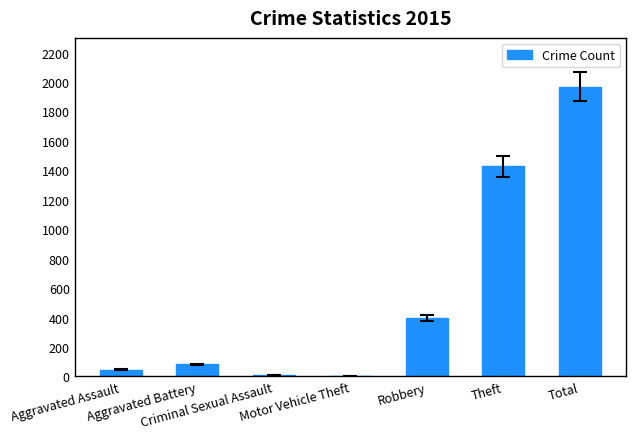

What is the maximum value shown in the chart?

1968